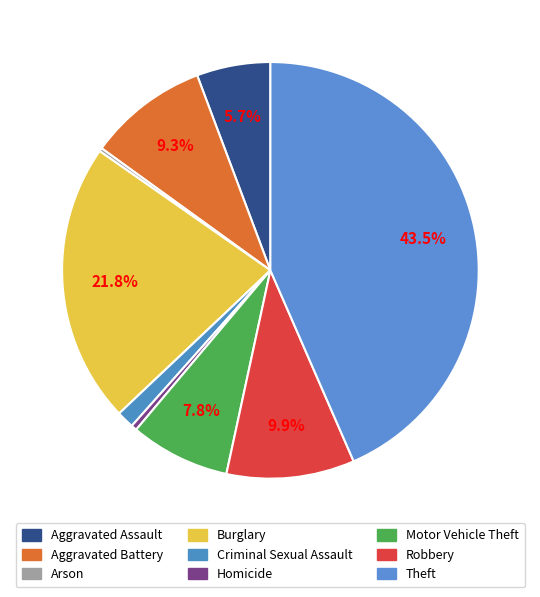

How many slices are in this pie chart?

9